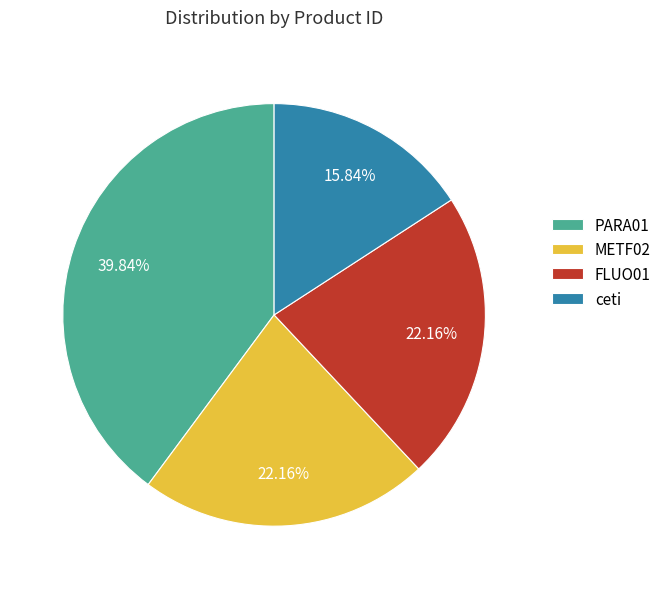

Count the number of slices in the pie.

4